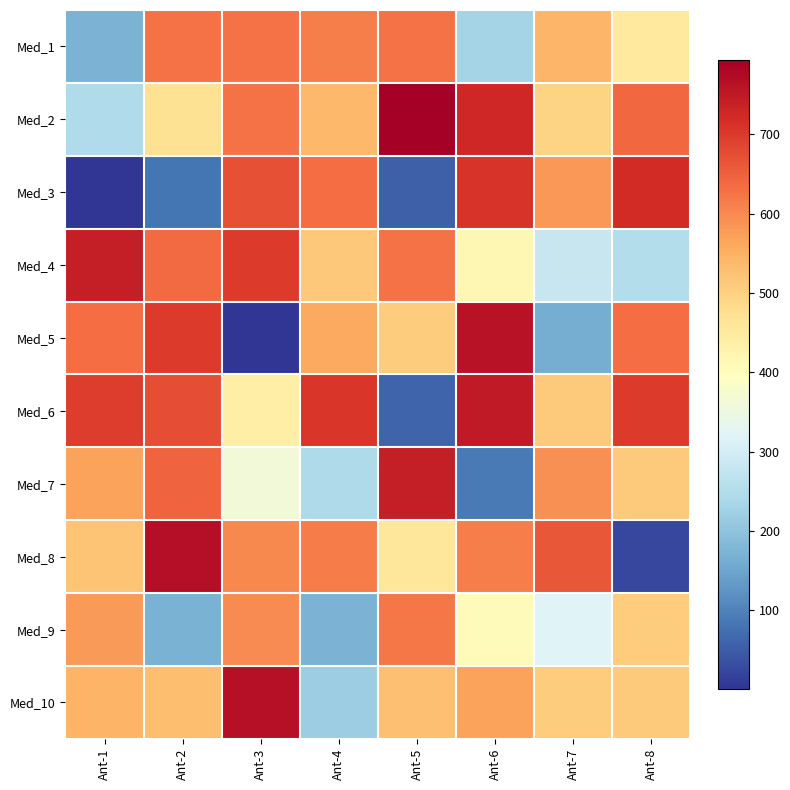

Rank the series at Ant-1 from lowest to highest value.

Med_3, Med_1, Med_2, Med_8, Med_10, Med_7, Med_9, Med_5, Med_6, Med_4